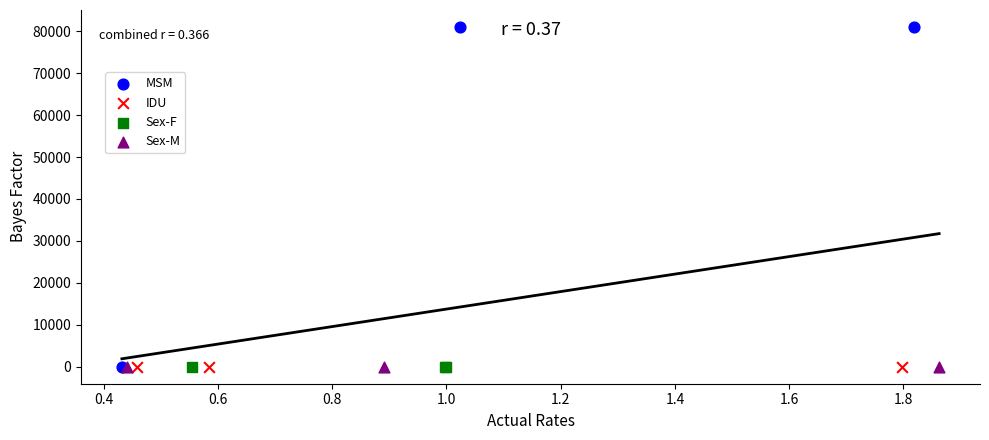

Which series has the widest spread of Y values?

MSM